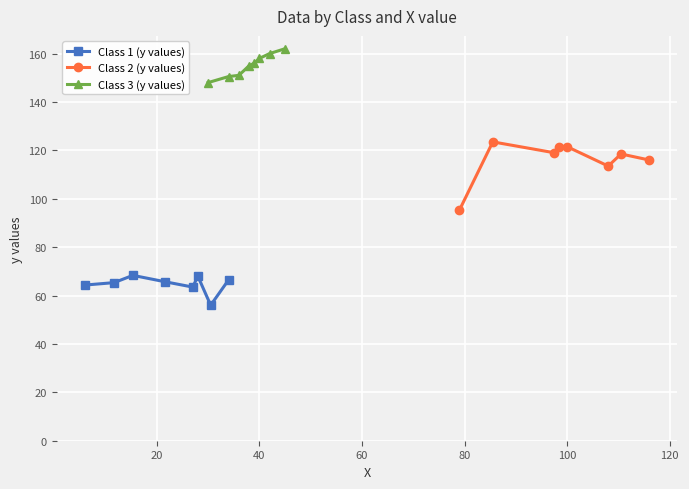

What is the difference between the second highest and minimum values in the Class 2 (y values) series?

26.2